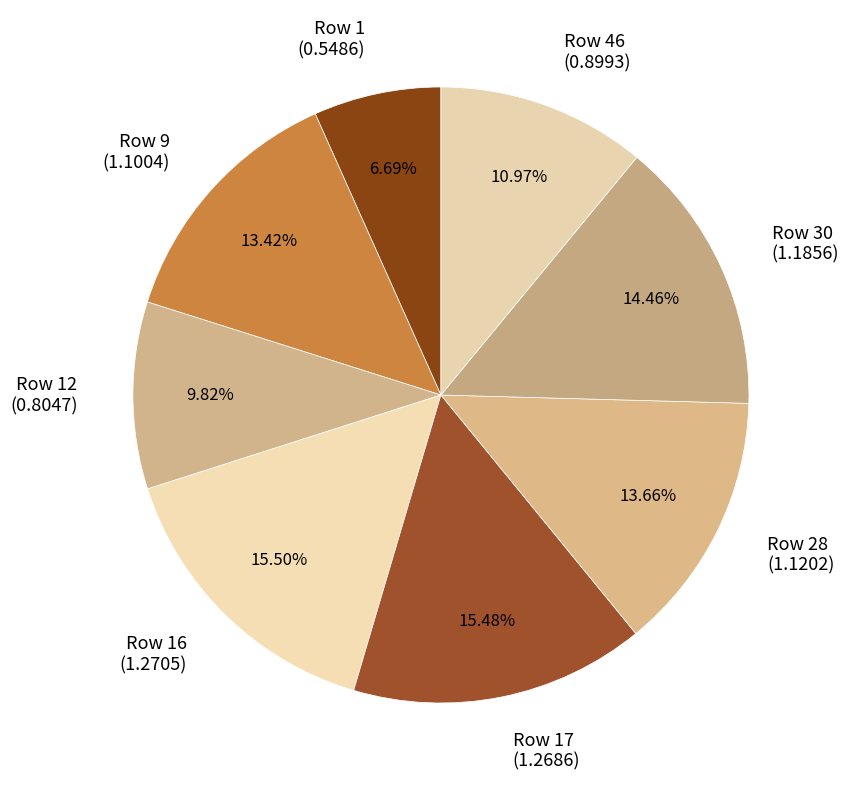

How many segments does this pie chart have?

8